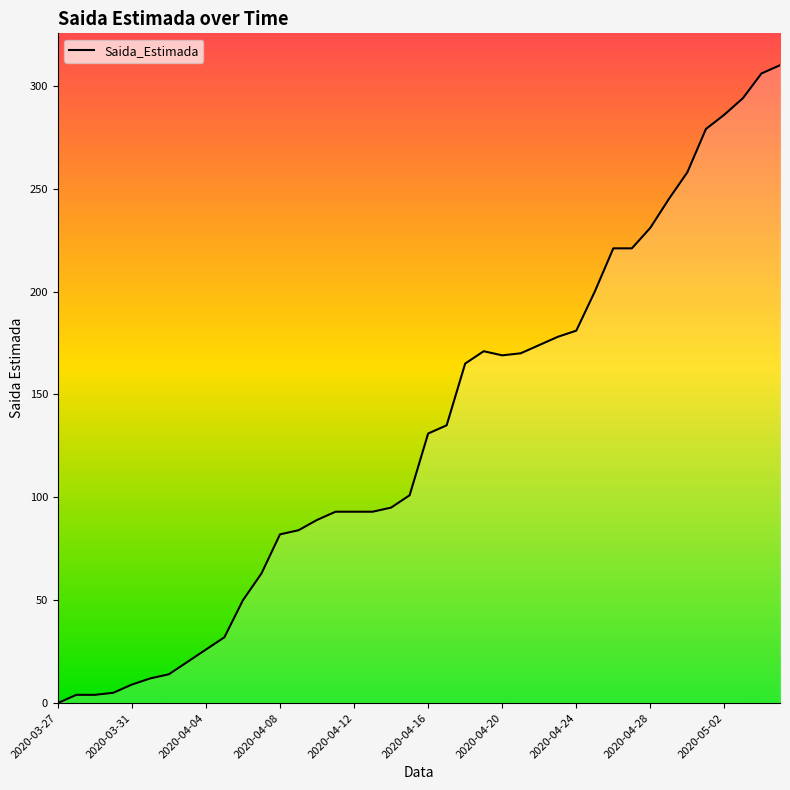

What is the greatest value displayed?

310